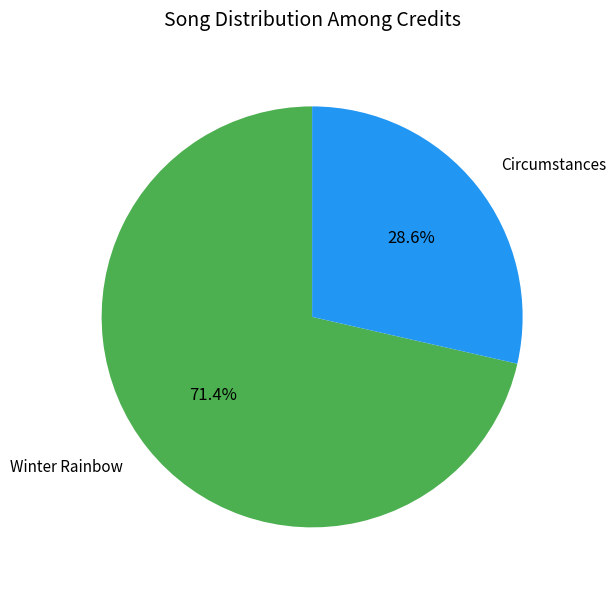

How many slices are in this pie chart?

2